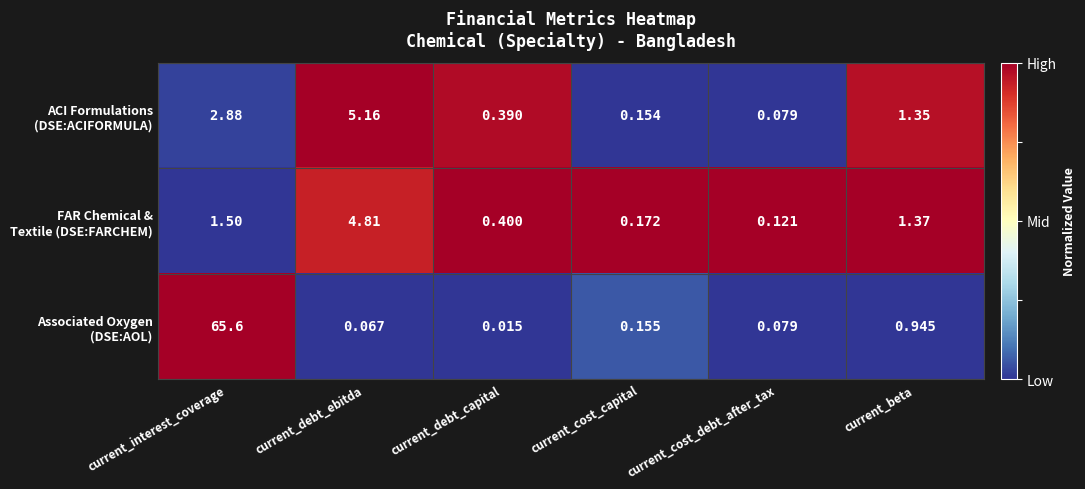

At which category is the sum across all series the highest?

current_interest_coverage